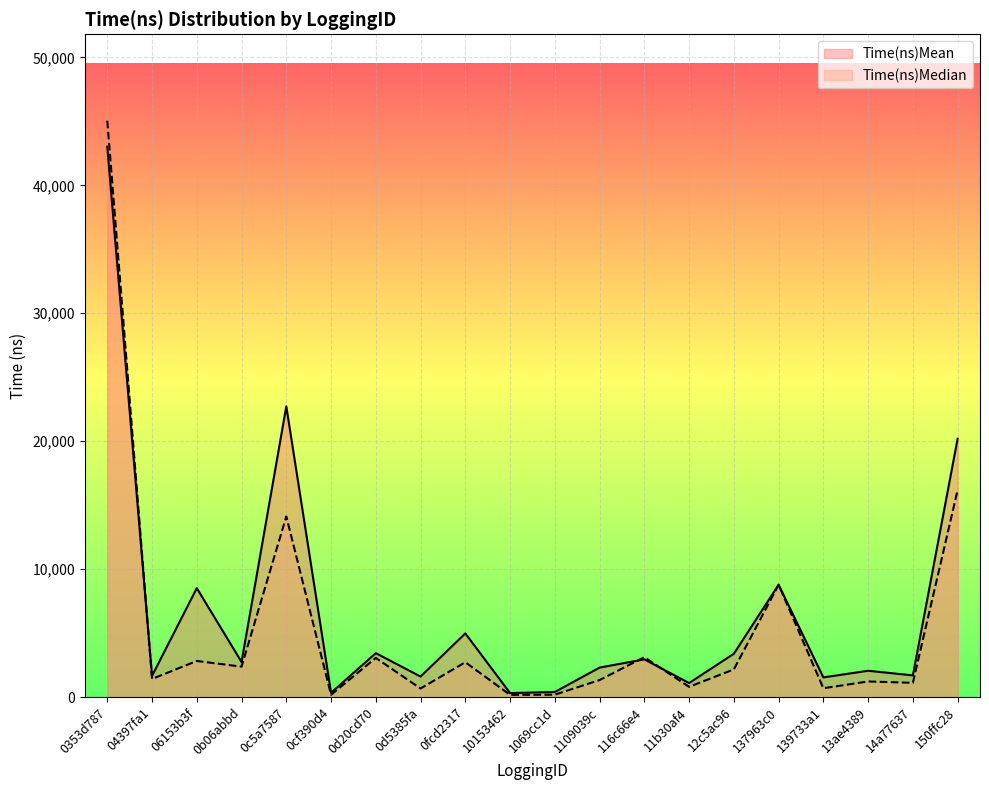

How many lines are shown in the chart?

2